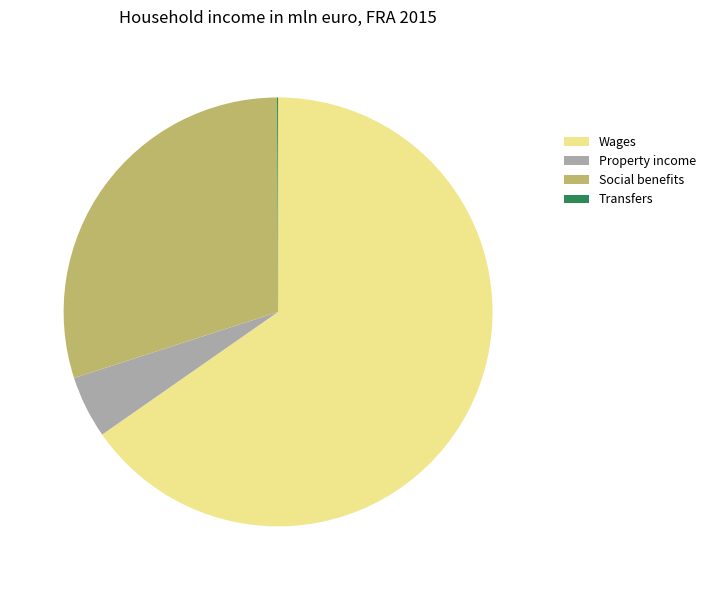

Do Property income and Wages together represent more than half of the pie?

Yes